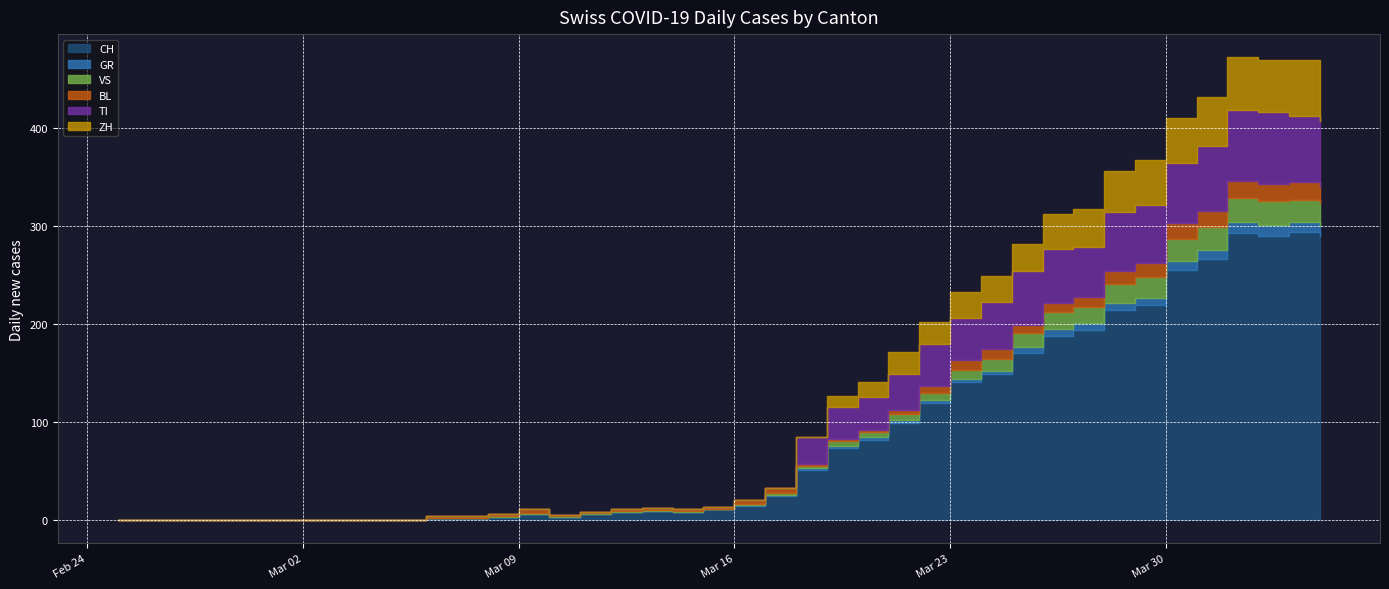

How many data points in CH are less than 15?

20